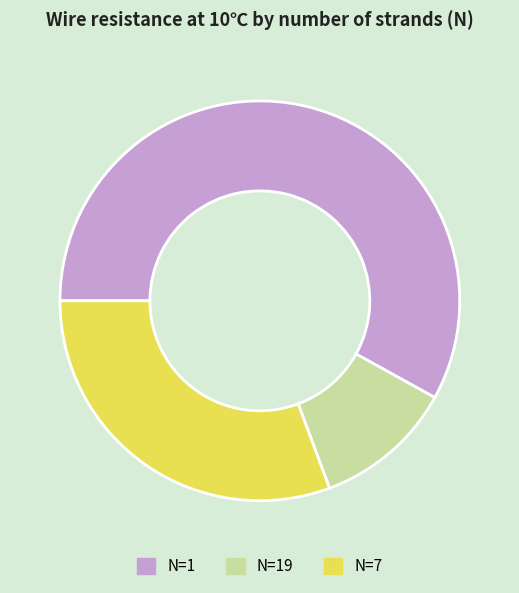

Is there a majority slice in this chart?

Yes